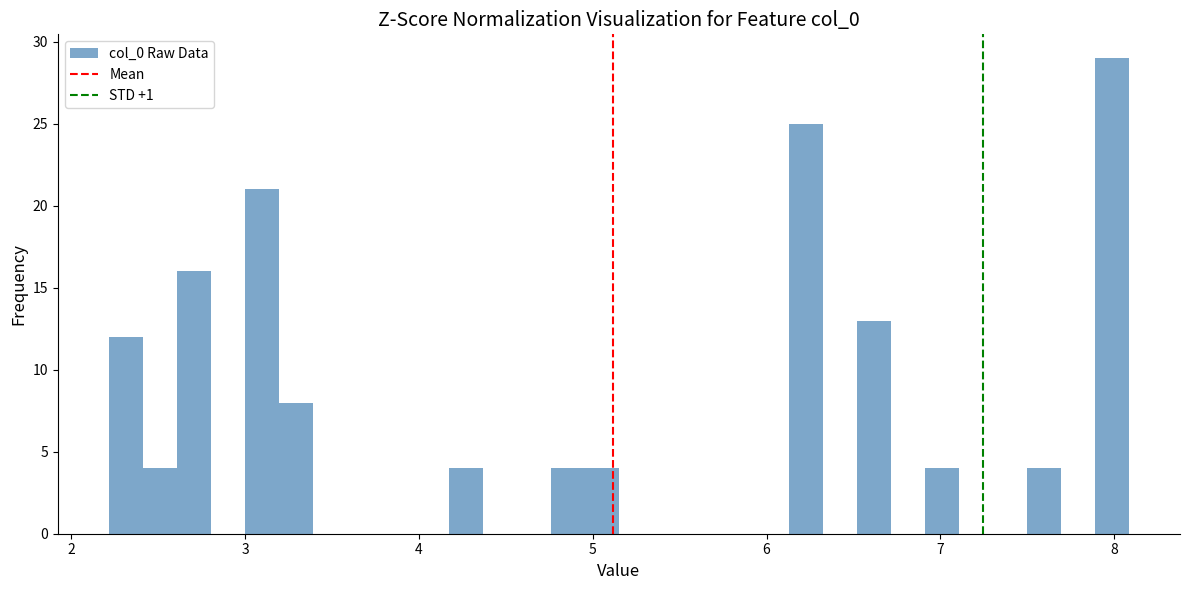

Read against the x-axis, roughly where is the centre of the tallest bar?

8.0